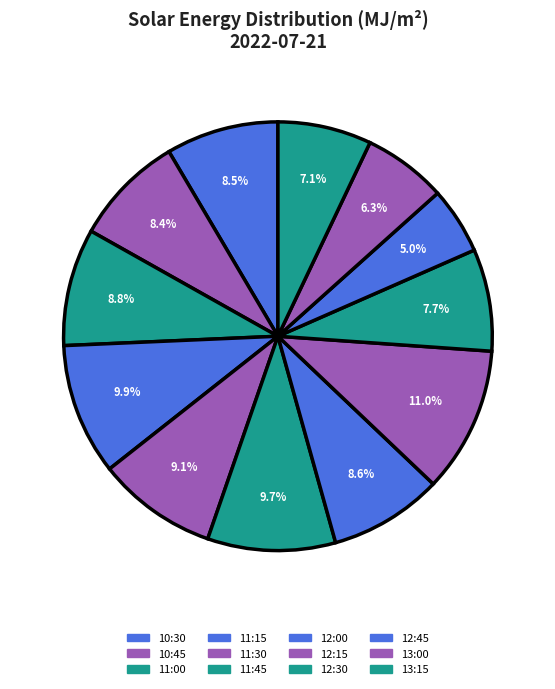

How much of the chart is everything except 13:15?

92.9%